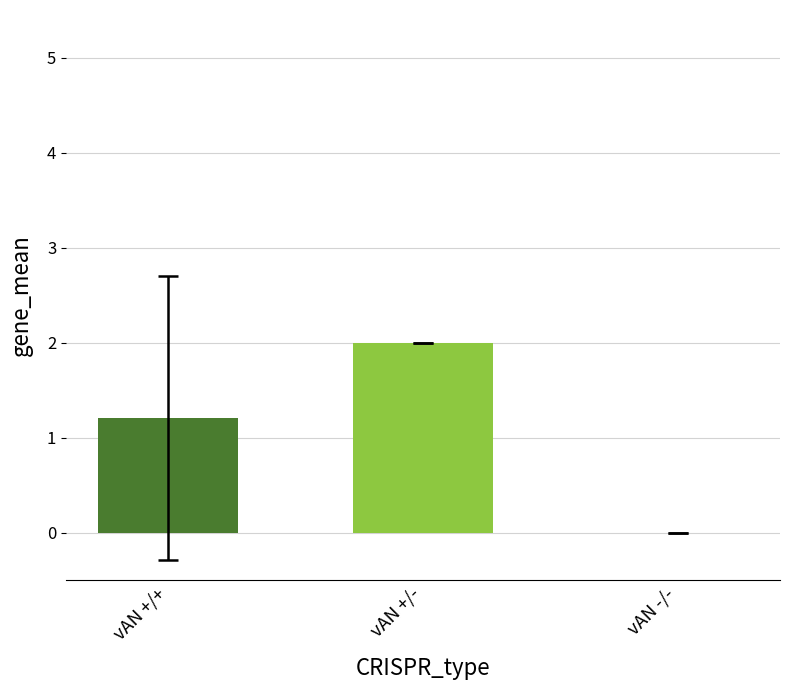

What is the greatest value displayed?

2.0